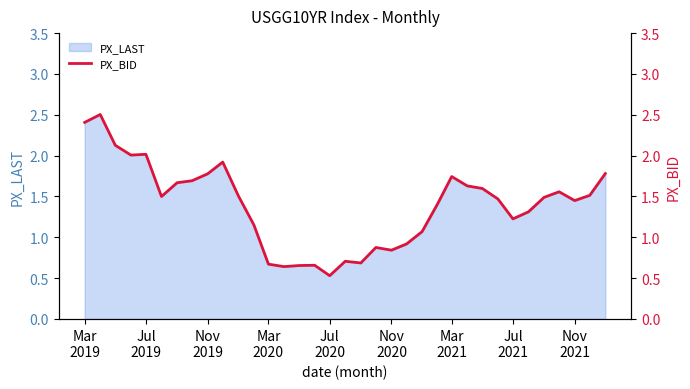

How many interior local valleys (lower than both neighbors) does the data have?

8